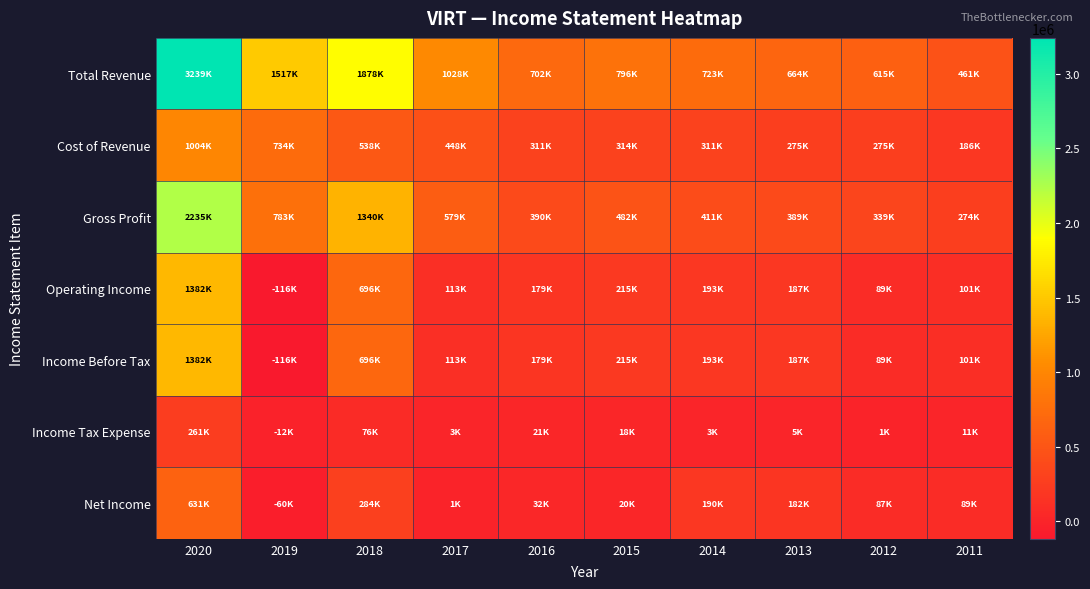

Rank the series at 2016 from highest to lowest value.

Total Revenue, Gross Profit, Cost of Revenue, Operating Income, Income Before Tax, Net Income, Income Tax Expense